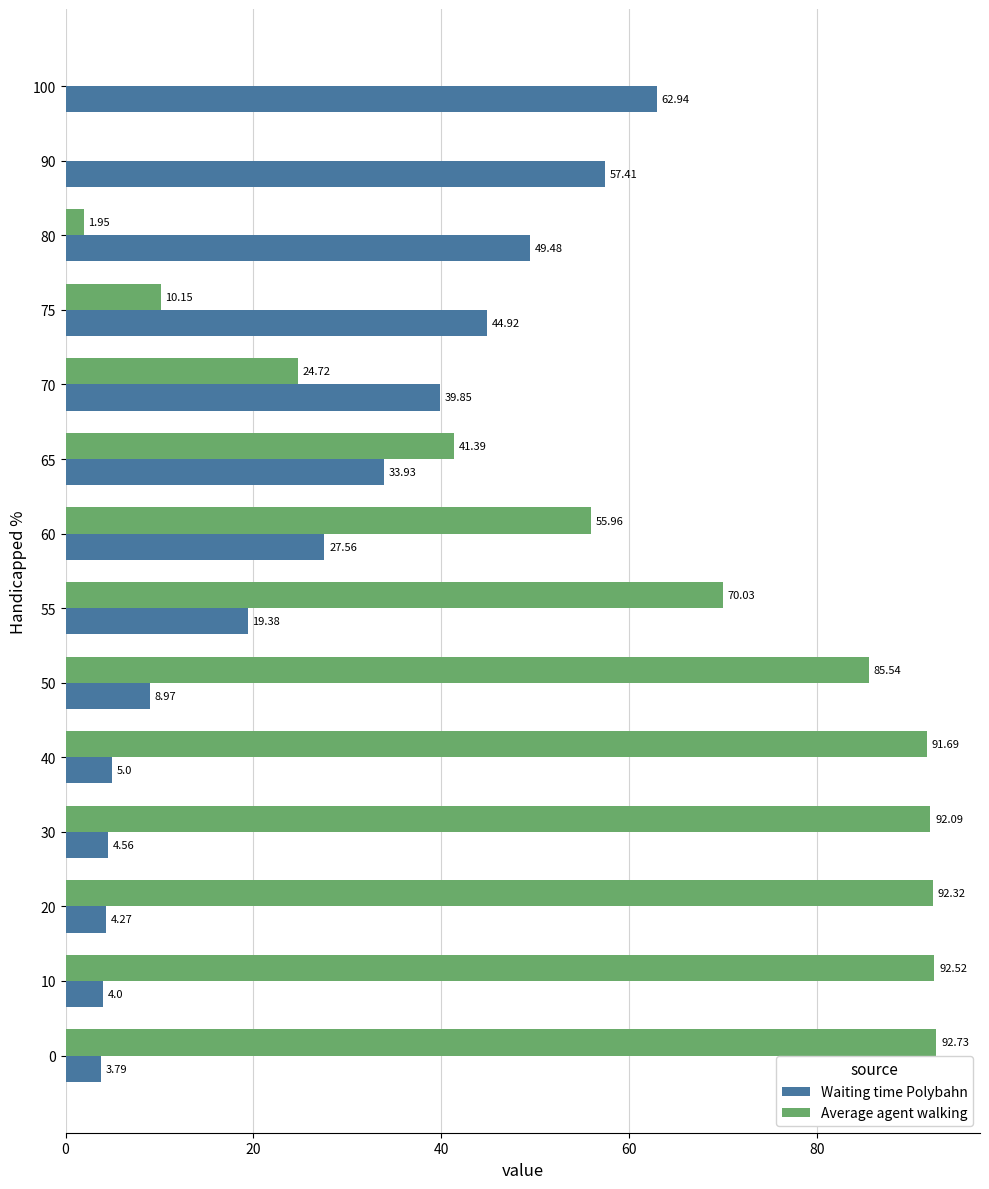

What is the average value of the Average agent walking series?

53.6